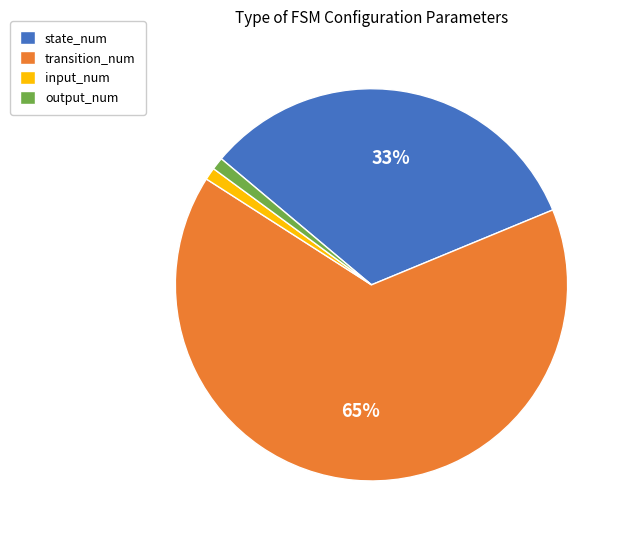

Which slice is the largest?

transition_num